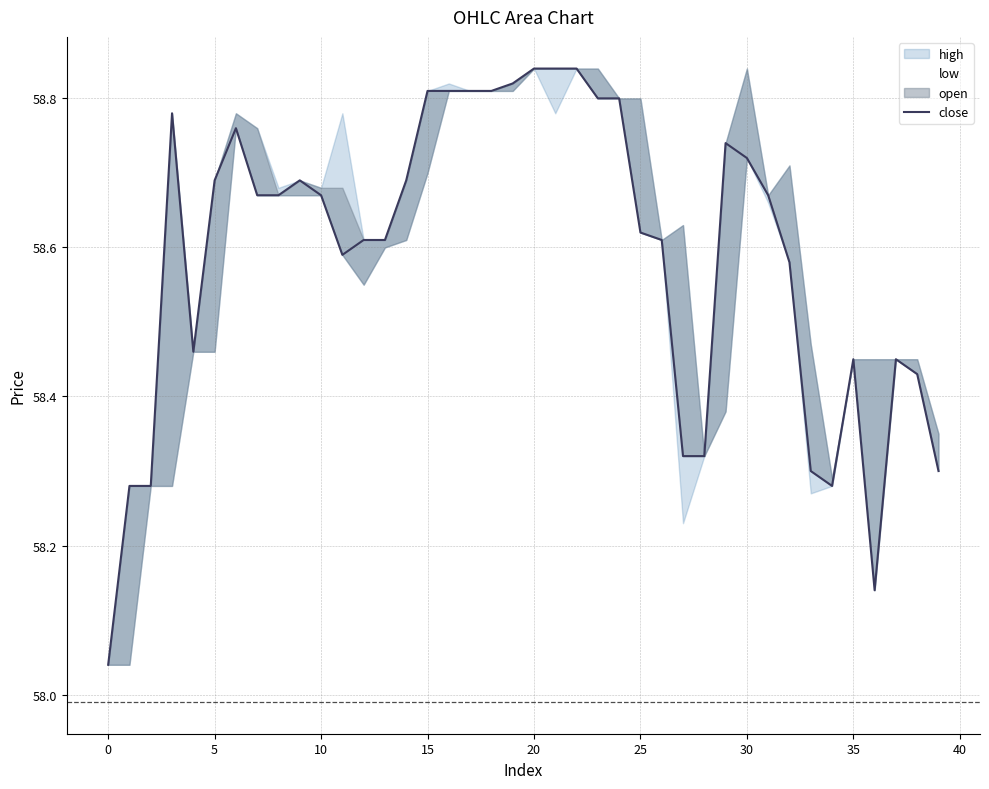

The chart shows a value of 100.5 at 16. True or false?

False